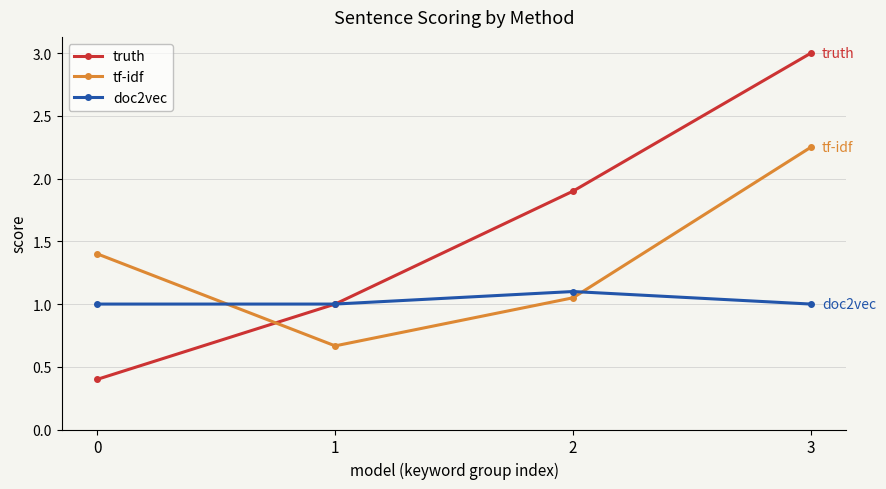

List the labels in order of truth value, smallest first.

0, 1, 2, 3